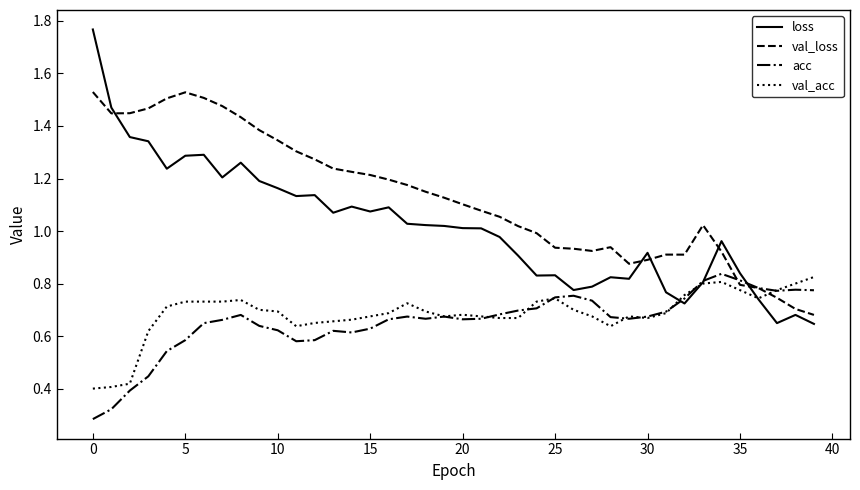

Which series has the widest spread of values?

loss